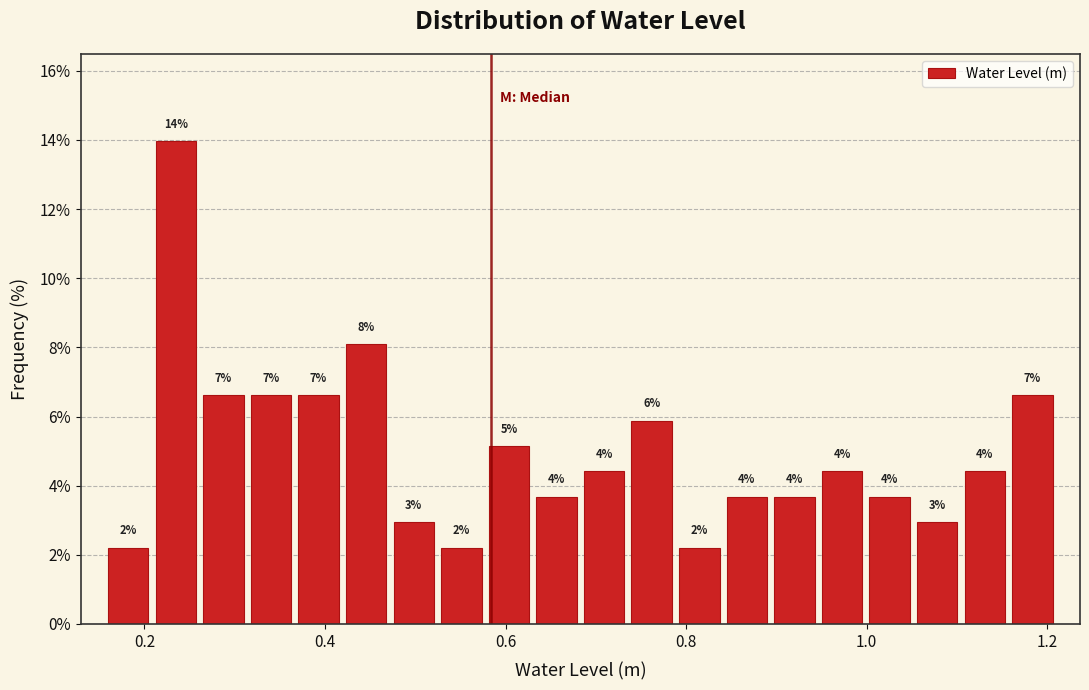

Around what value on the x-axis is the tallest bar? Give the approximate position of its centre, as read against the axis.

0.24